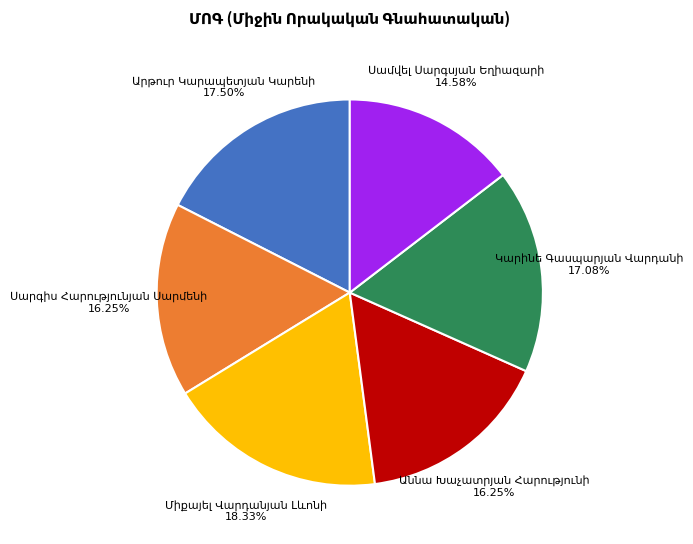

How many slices are in this pie chart?

6